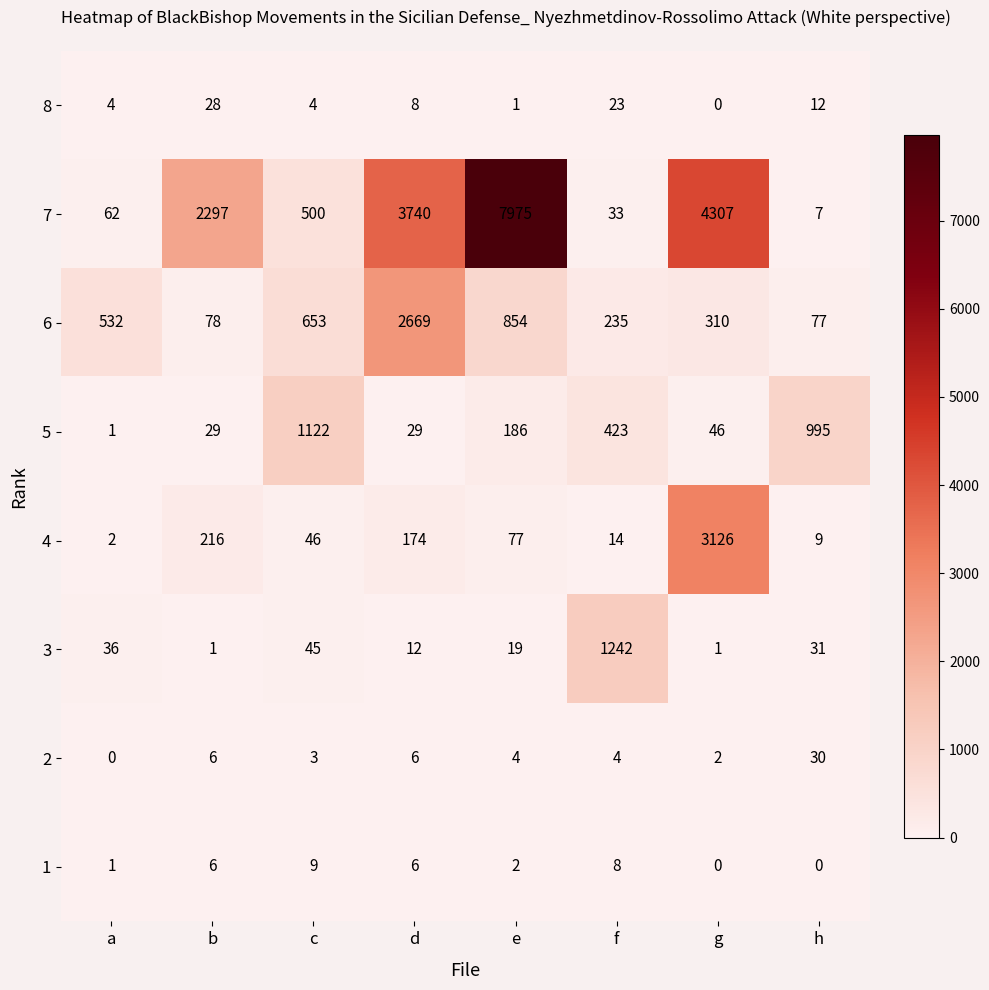

At h, list the series in order from smallest to largest.

1, 7, 4, 8, 2, 3, 6, 5